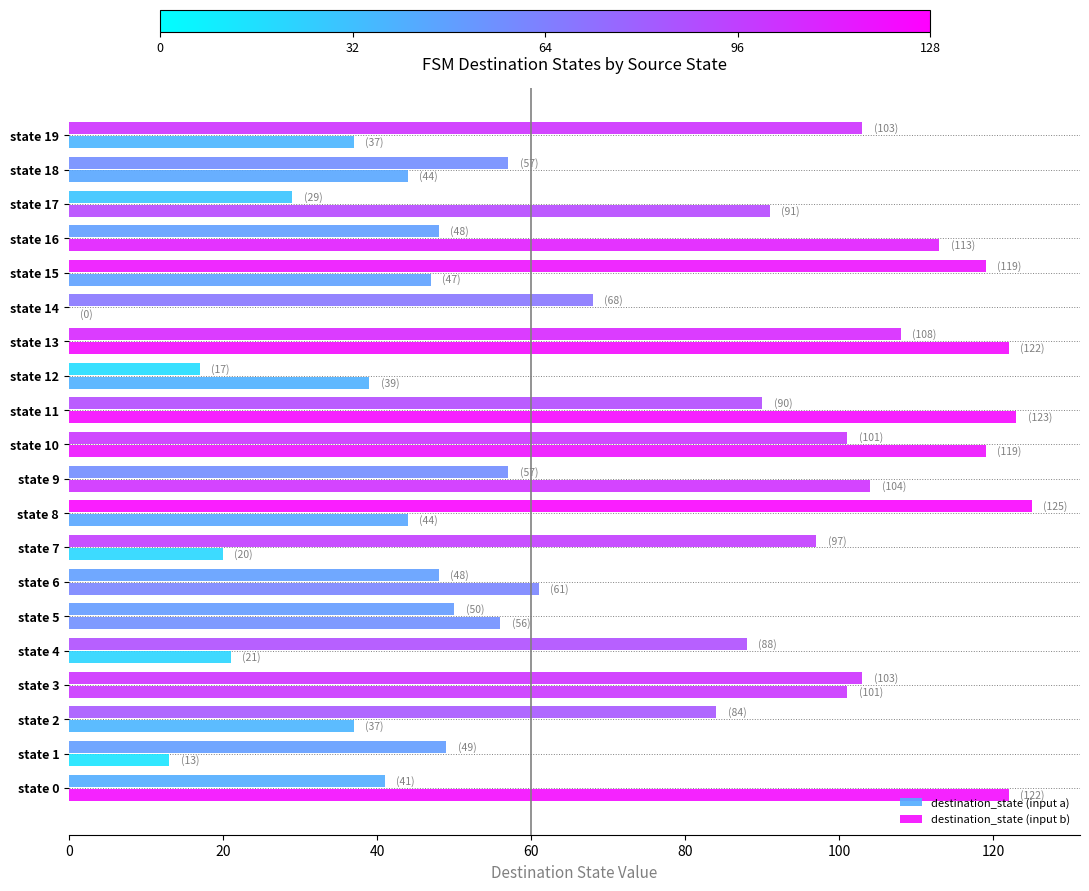

Count the number of categories in the chart.

20